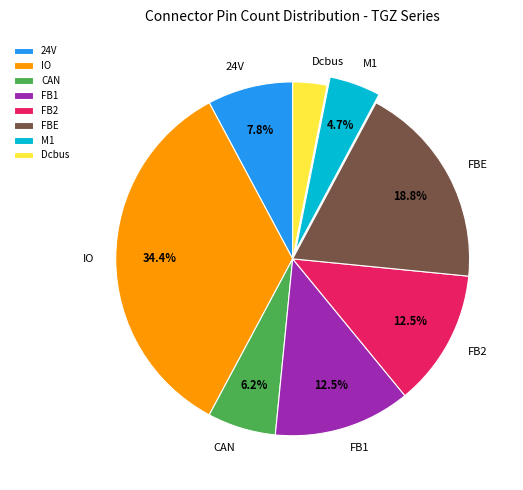

To the nearest percent, what is the difference between the 24V and Dcbus slice percentages?

5%